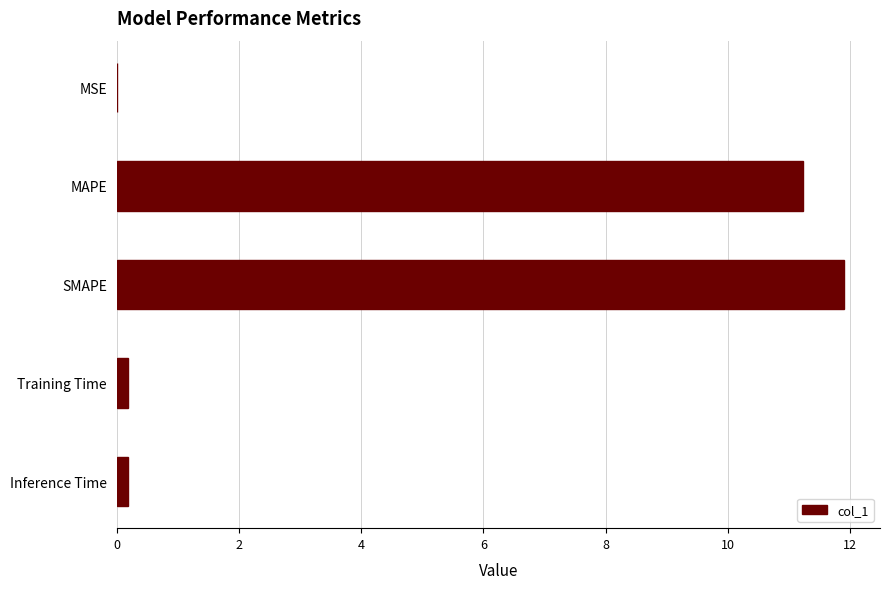

Is it true that the value at SMAPE is 17.0?

False